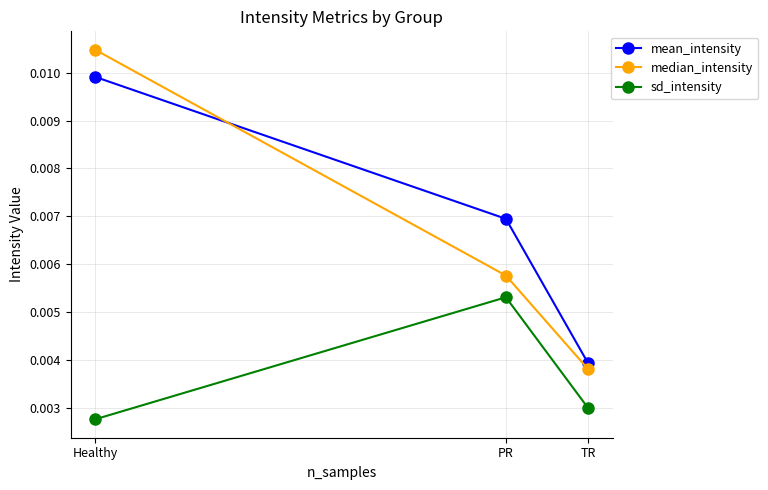

Count the mean_intensity values in the range 0 to 1.

3